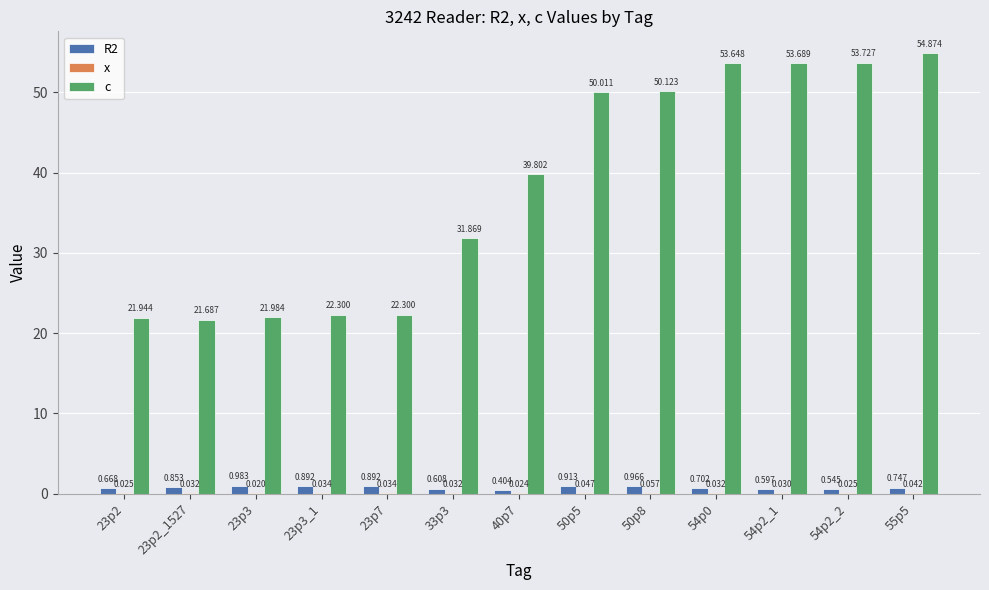

At which category is the sum across all series the highest?

55p5